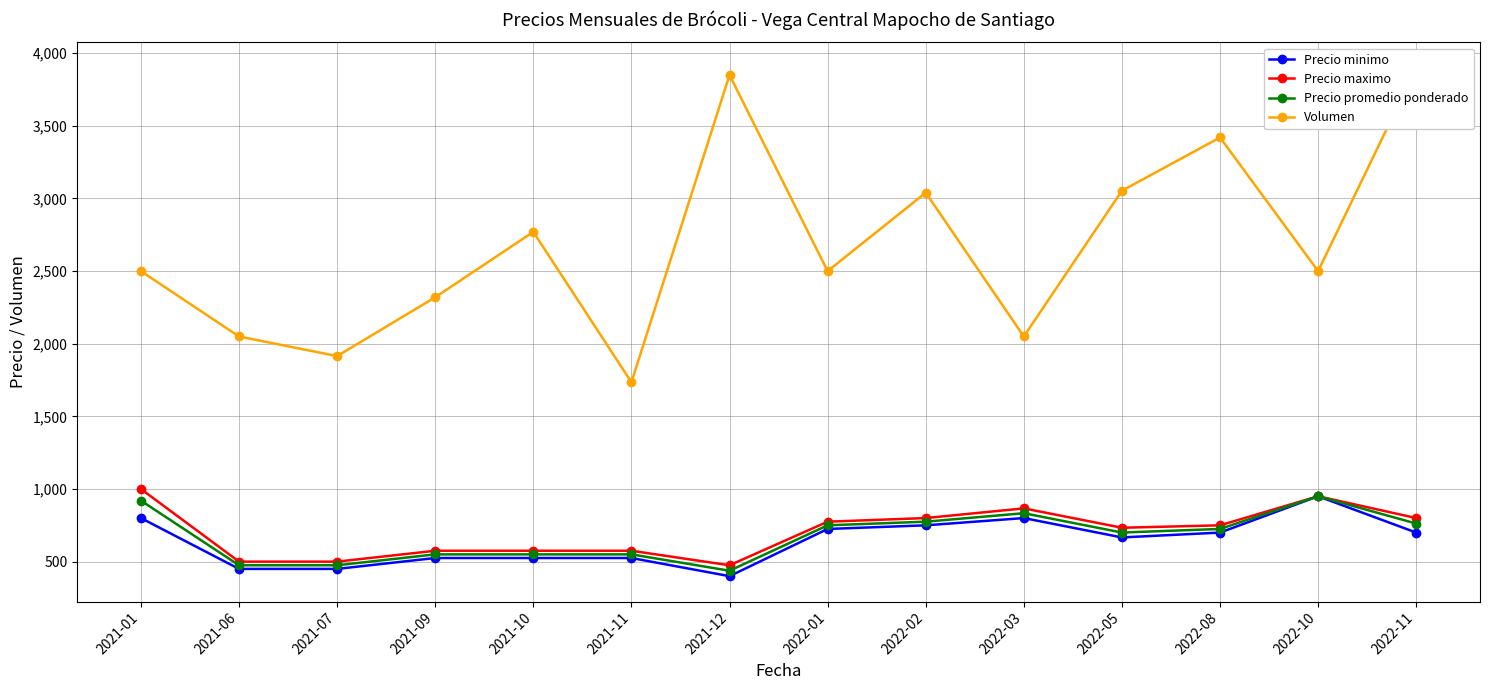

Is this an area chart (filled region under the line)?

No